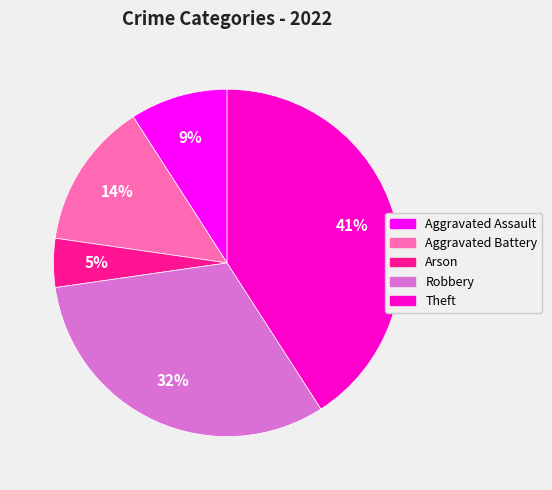

How many segments does this pie chart have?

5